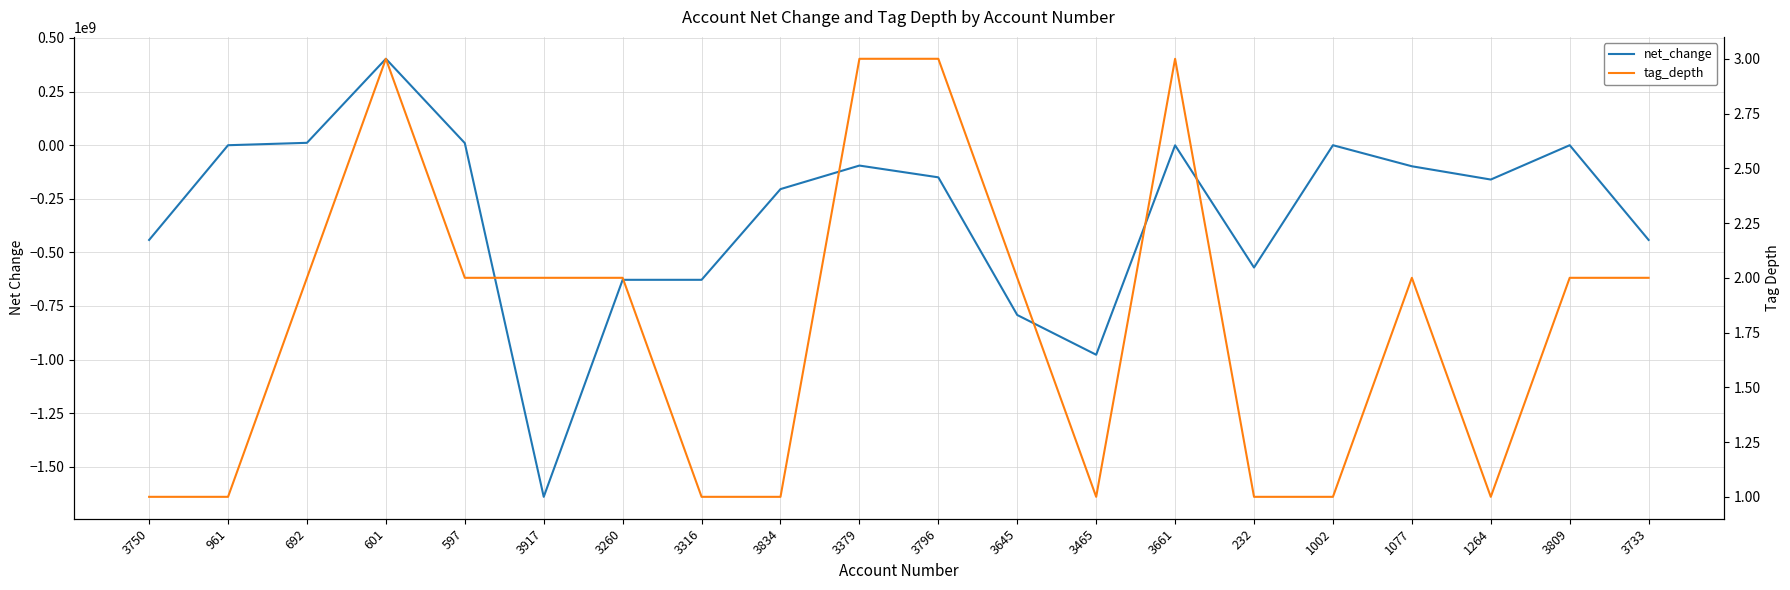

Which series has the largest total across all categories?

tag_depth